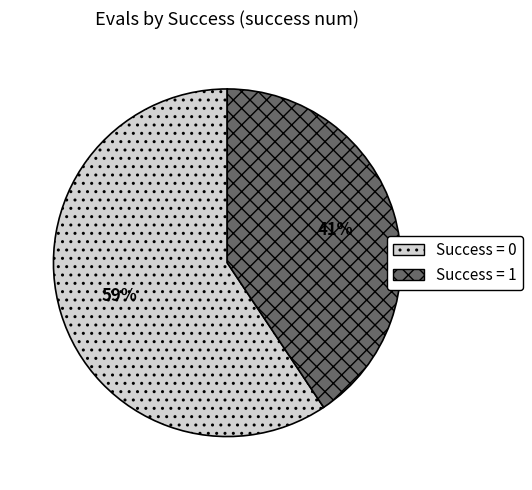

How many segments does this pie chart have?

2